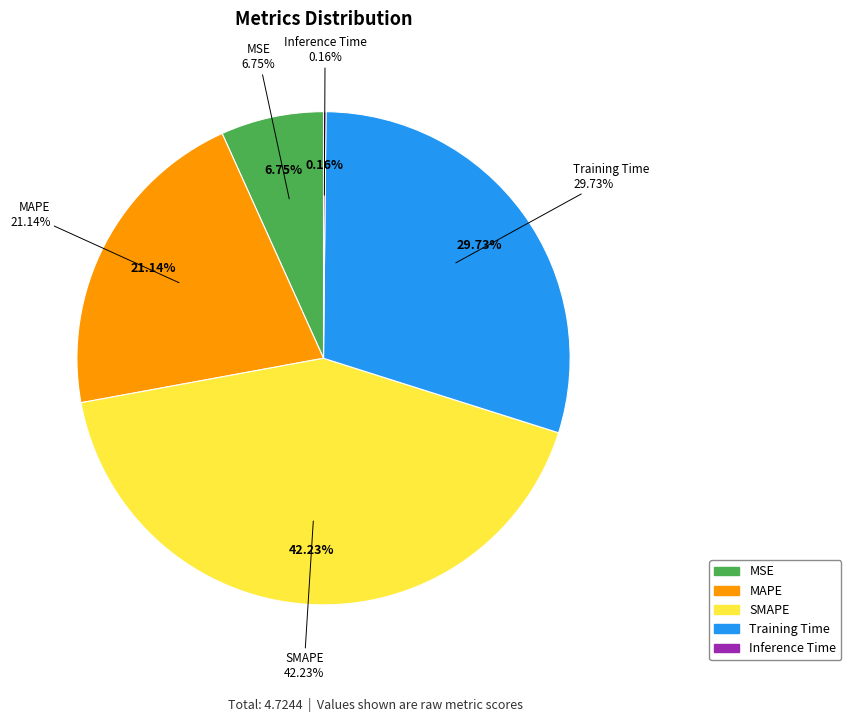

What is the ratio of the value at MAPE to the value at SMAPE?

0.5